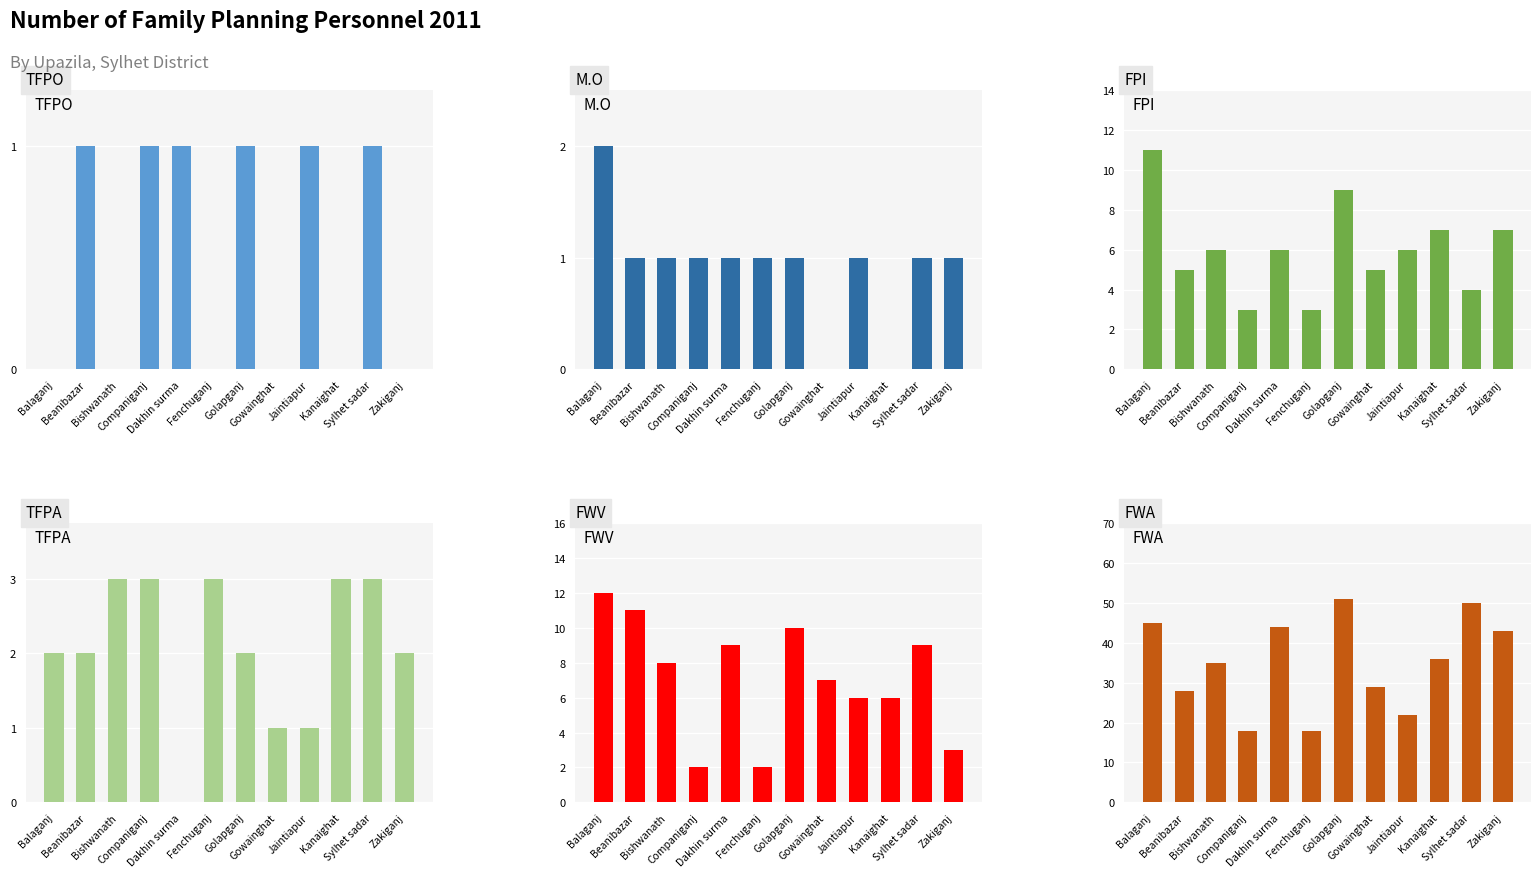

The value of TFPO at Fenchuganj is 1. True or false?

False